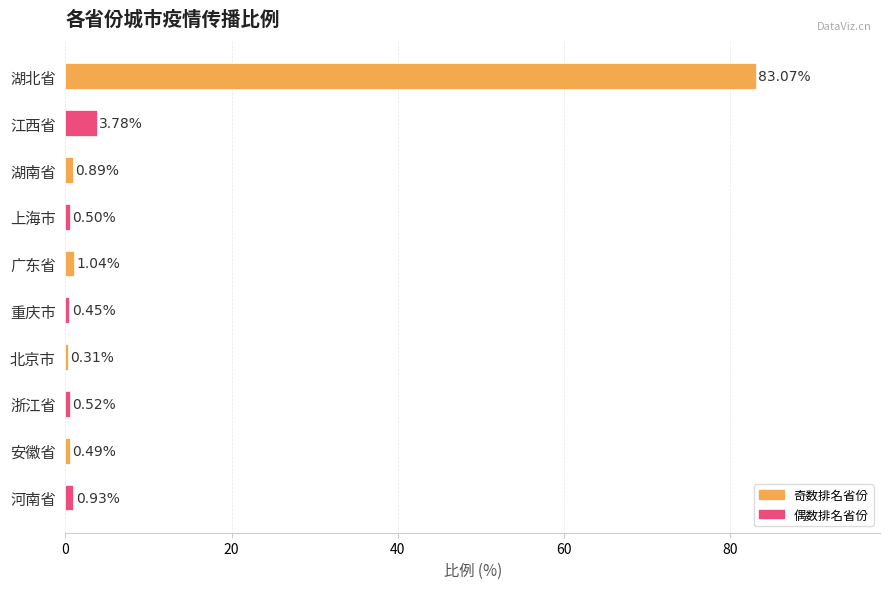

Does the chart contain stacked bars?

No